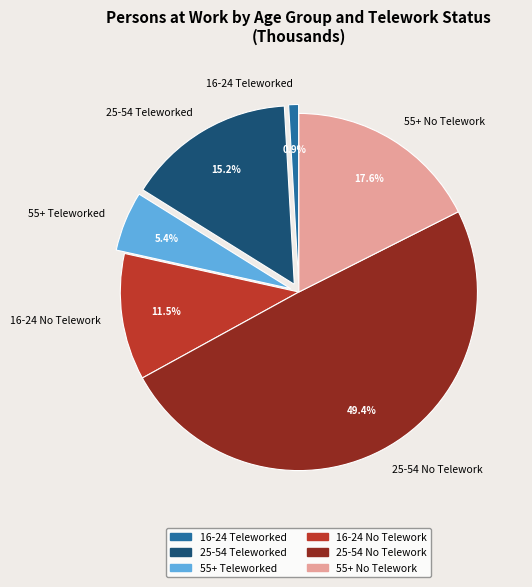

How many slices are in this pie chart?

6